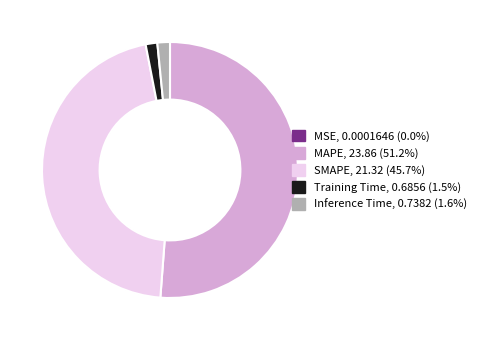

Which category accounts for the majority?

MAPE